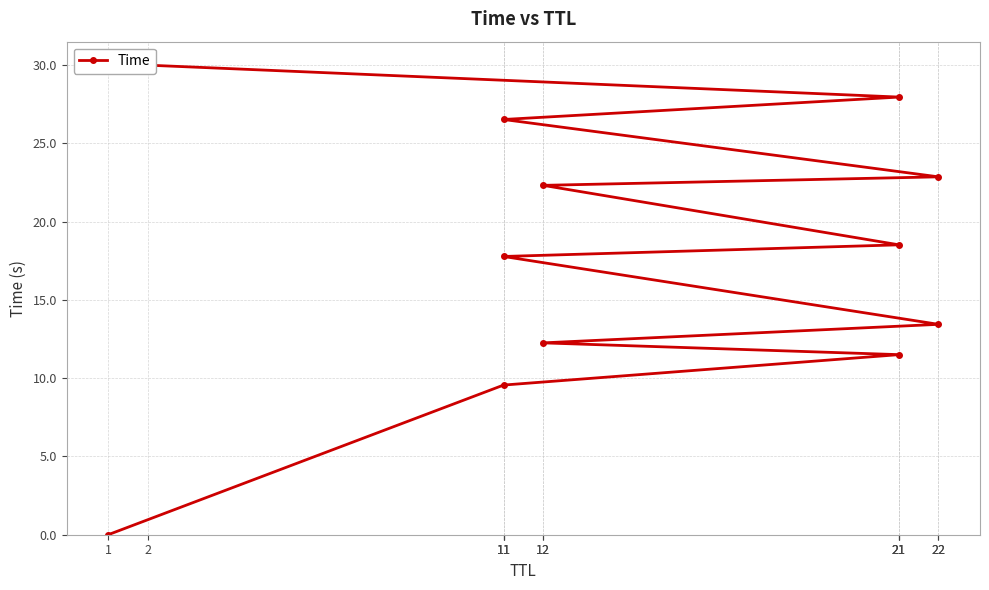

Which category has the lowest value across all series?

1